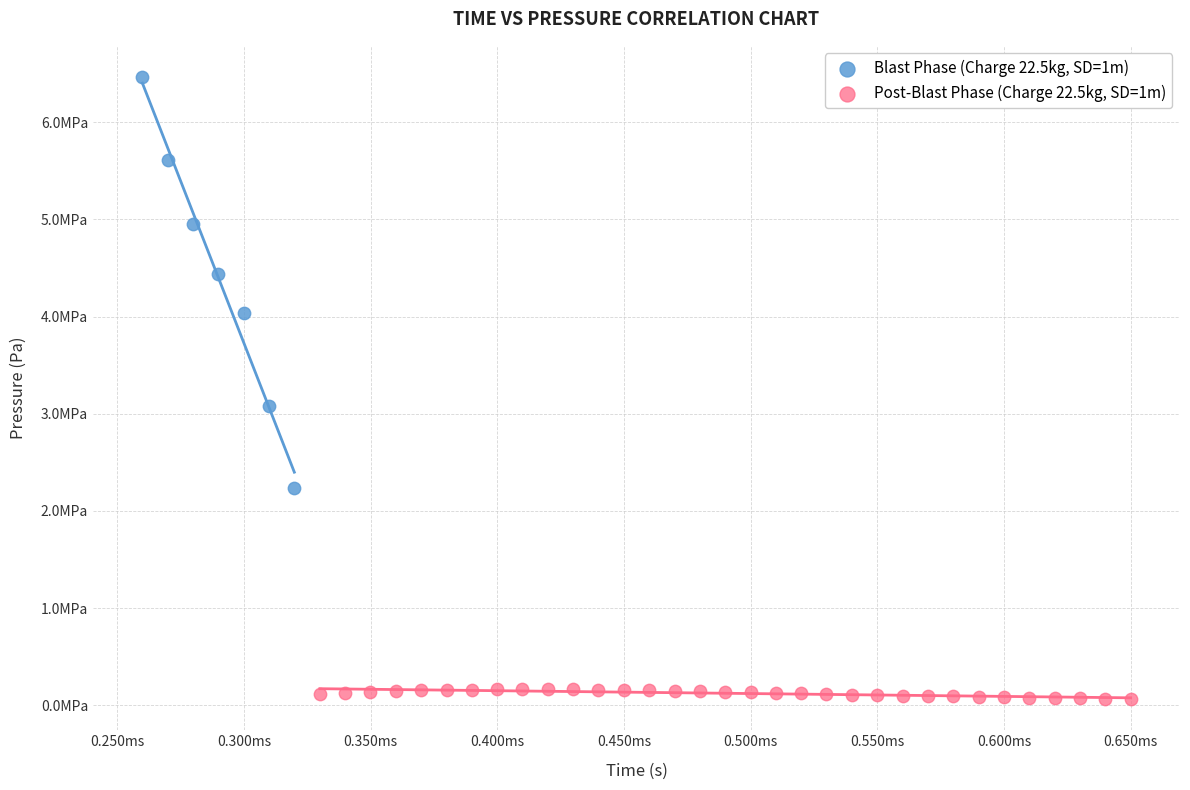

Which series has the largest Y range (max minus min)?

Blast Phase (Charge 22.5kg, SD=1m)